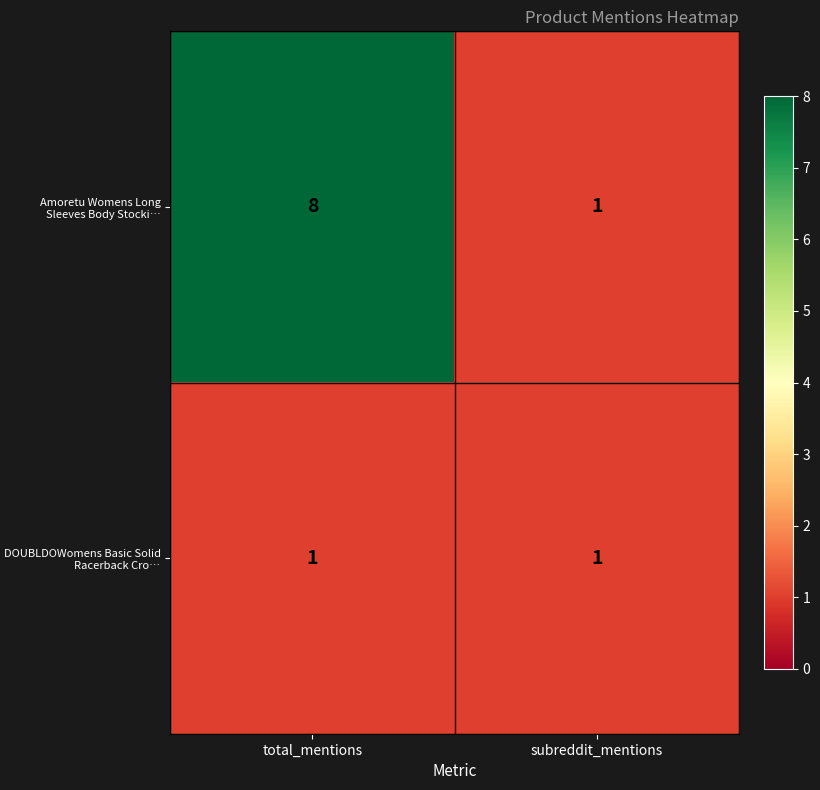

Rank the series by their average value, from lowest to highest.

DOUBLDOWomens Basic Solid Racerback Cro…, Amoretu Womens Long Sleeves Body Stocki…